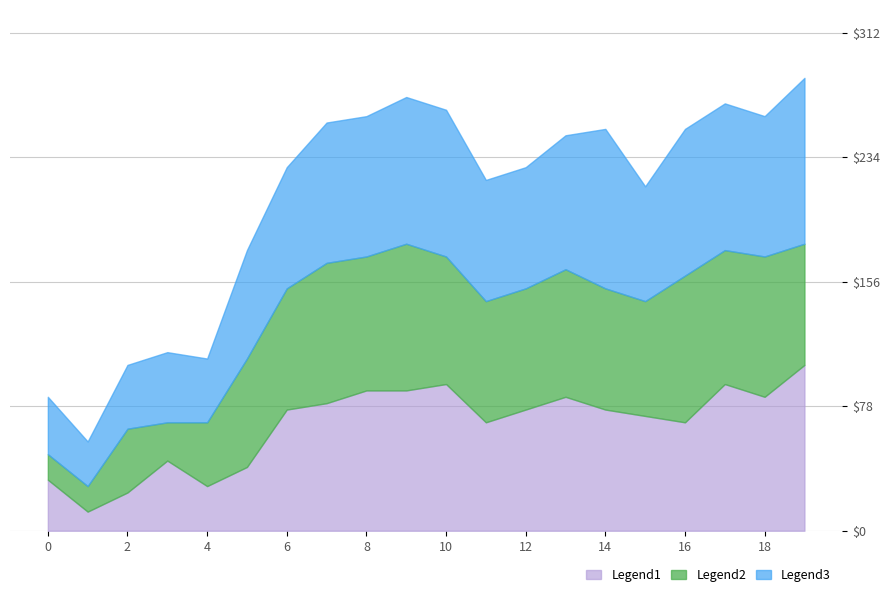

What is the lowest value of the Legend1 series?

12.0